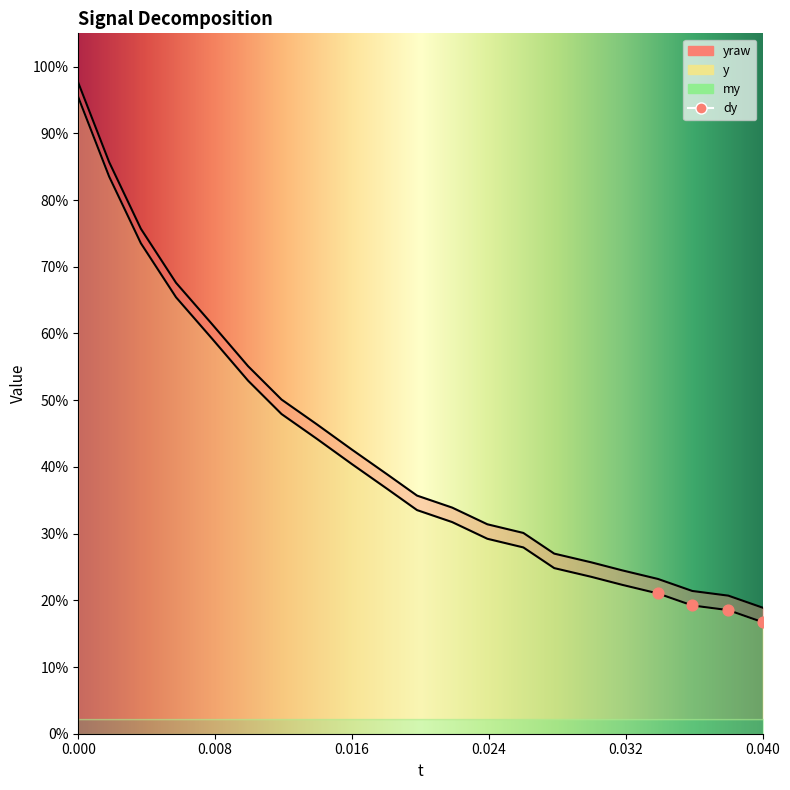

Which series has the largest Y range (max minus min)?

y